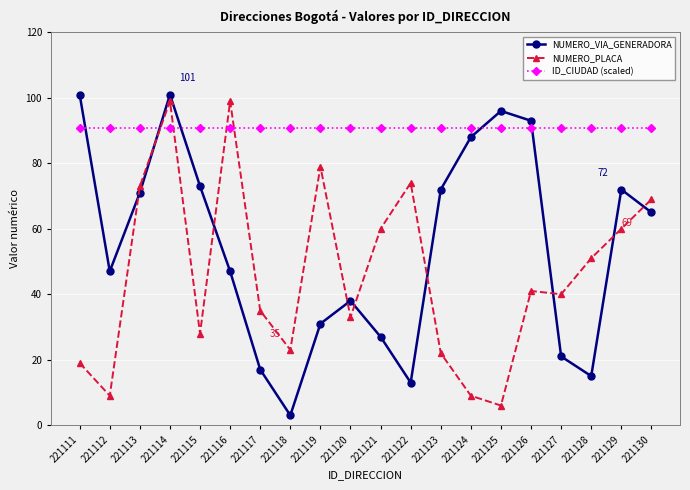

At which category is the sum across all series the highest?

221114